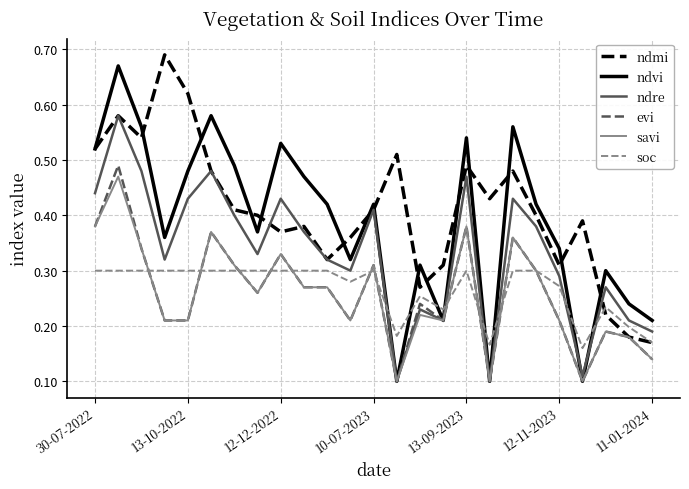

True or false: ndre and soc cross at least once.

True